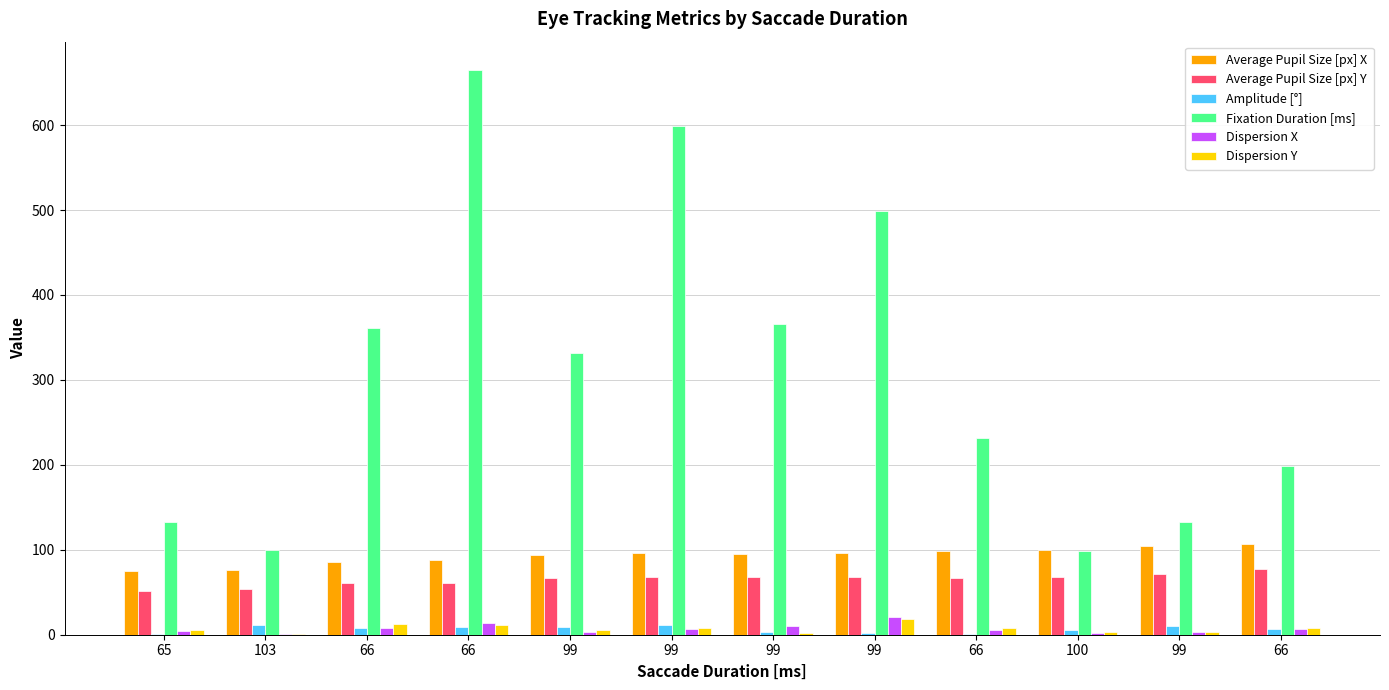

What is the average value of the Dispersion Y series?

7.2